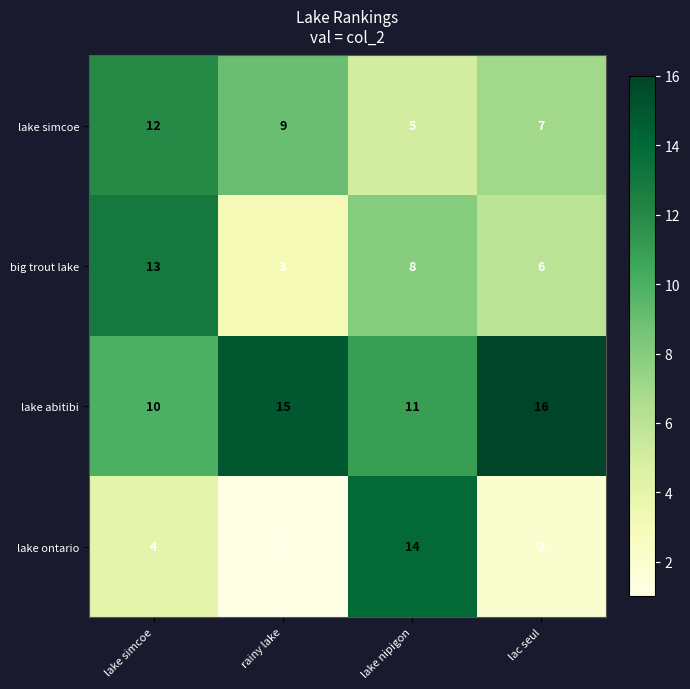

Count the lake simcoe values in the range 7 to 12.

3